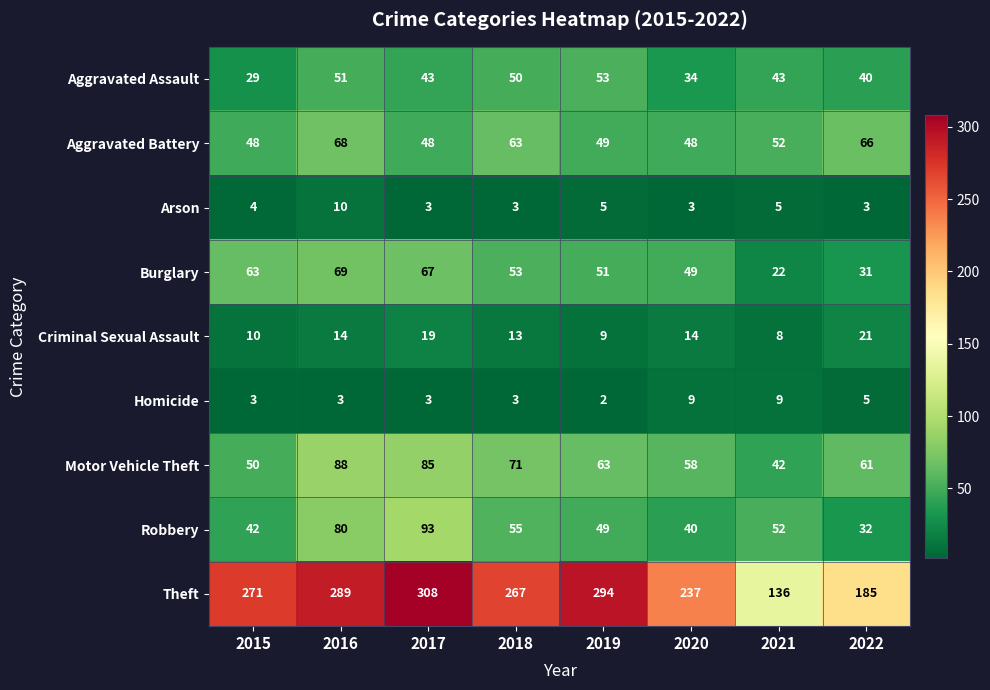

Rank the categories by Motor Vehicle Theft value from lowest to highest.

2021, 2015, 2020, 2022, 2019, 2018, 2017, 2016